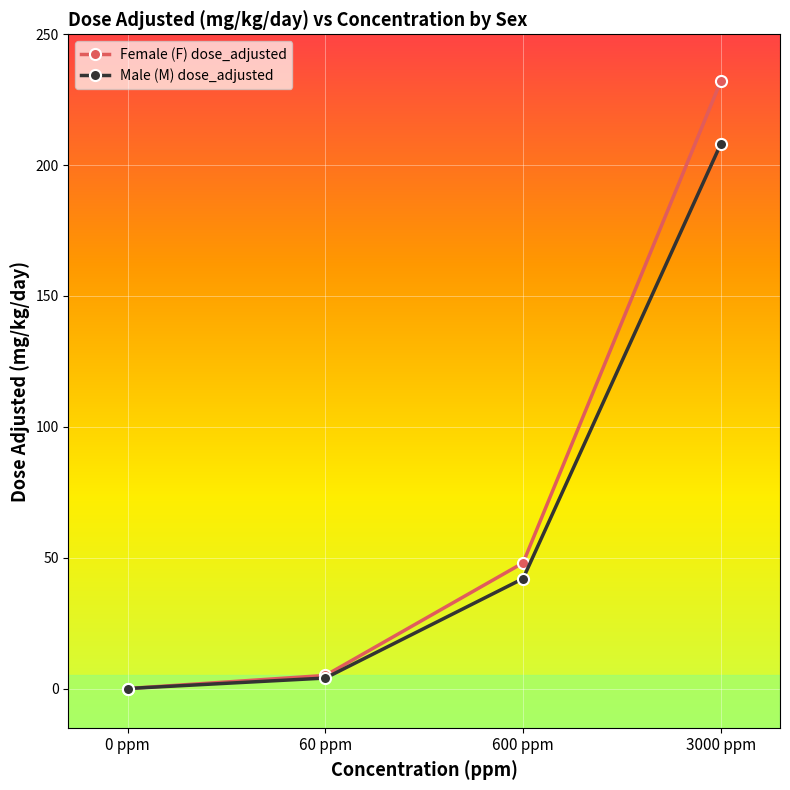

True or false: Male (M) dose_adjusted and Female (F) dose_adjusted intersect in this chart.

False